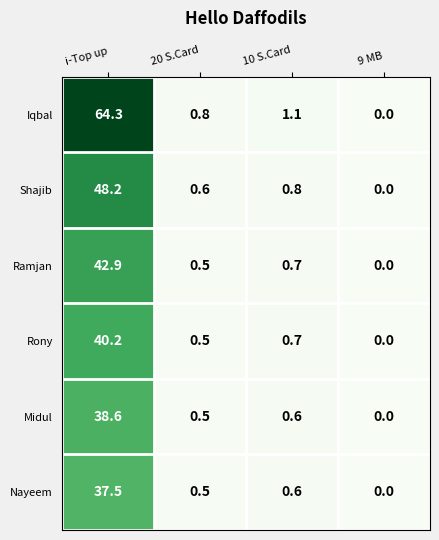

Count the number of categories in the chart.

4